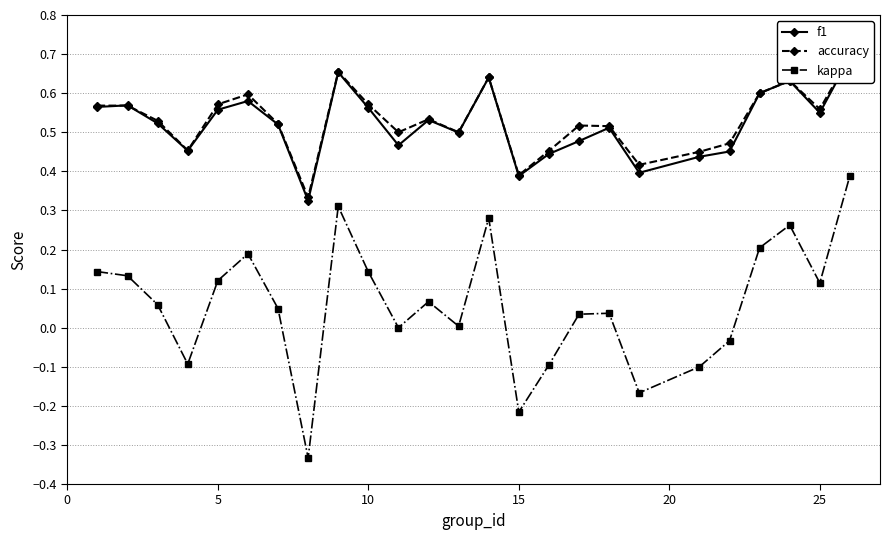

How many lines are shown in the chart?

3